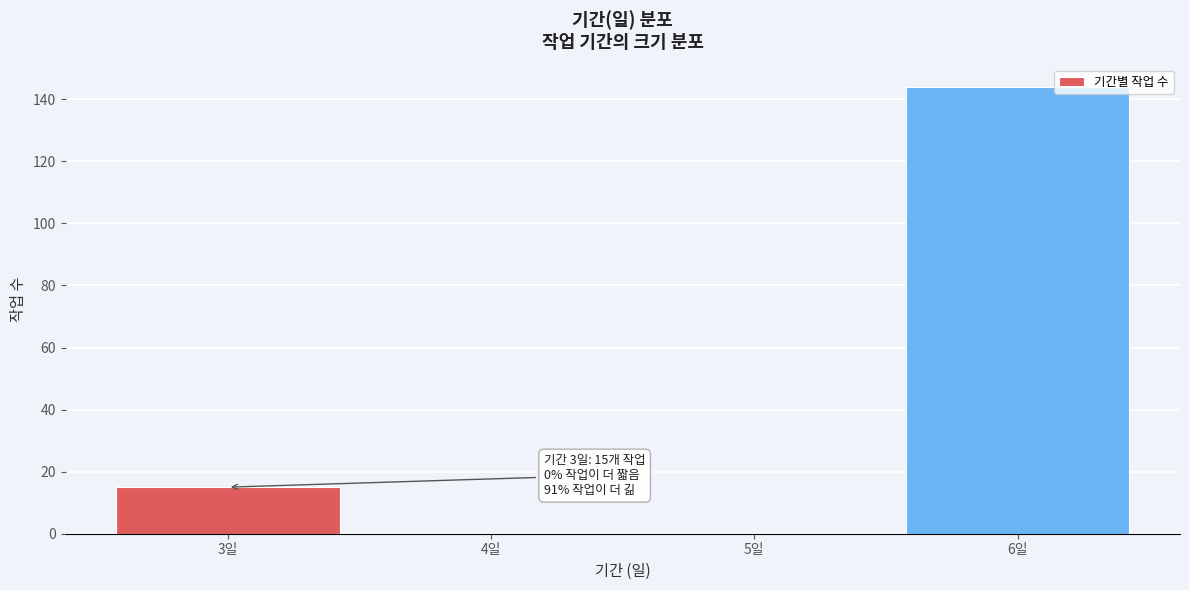

Which range on the x-axis has the tallest bar?

5.5 to 6.5